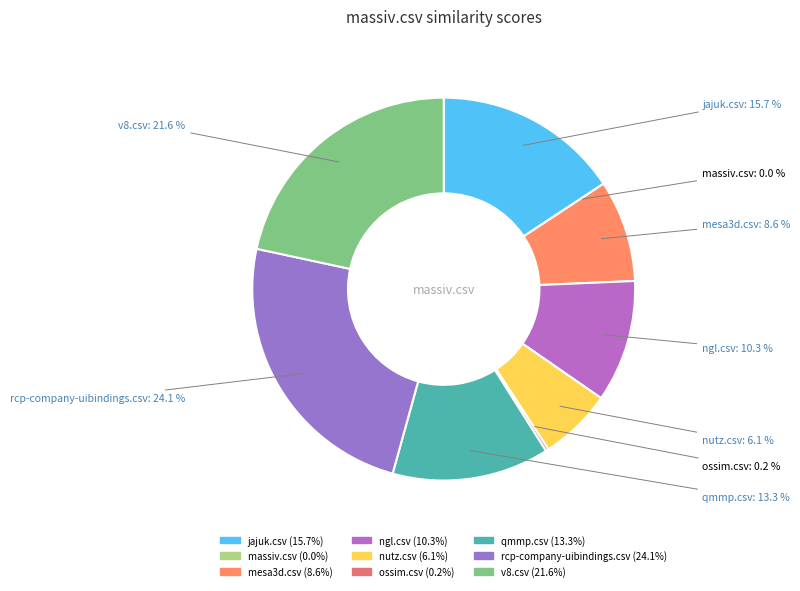

Count the number of slices in the pie.

9